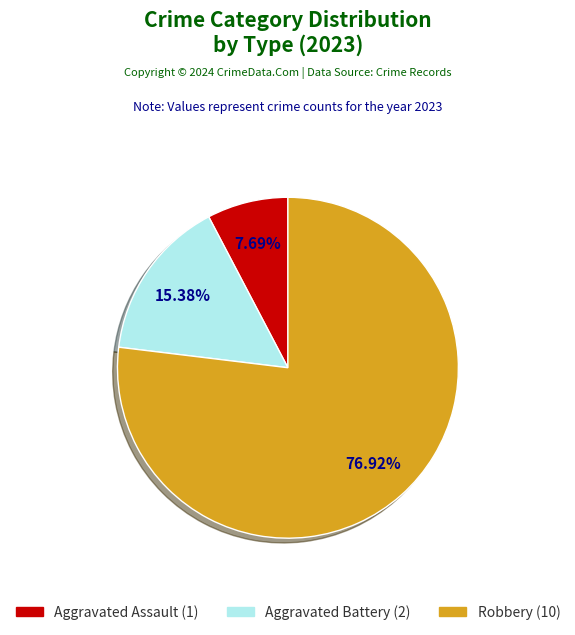

Does any single category account for the majority?

Yes